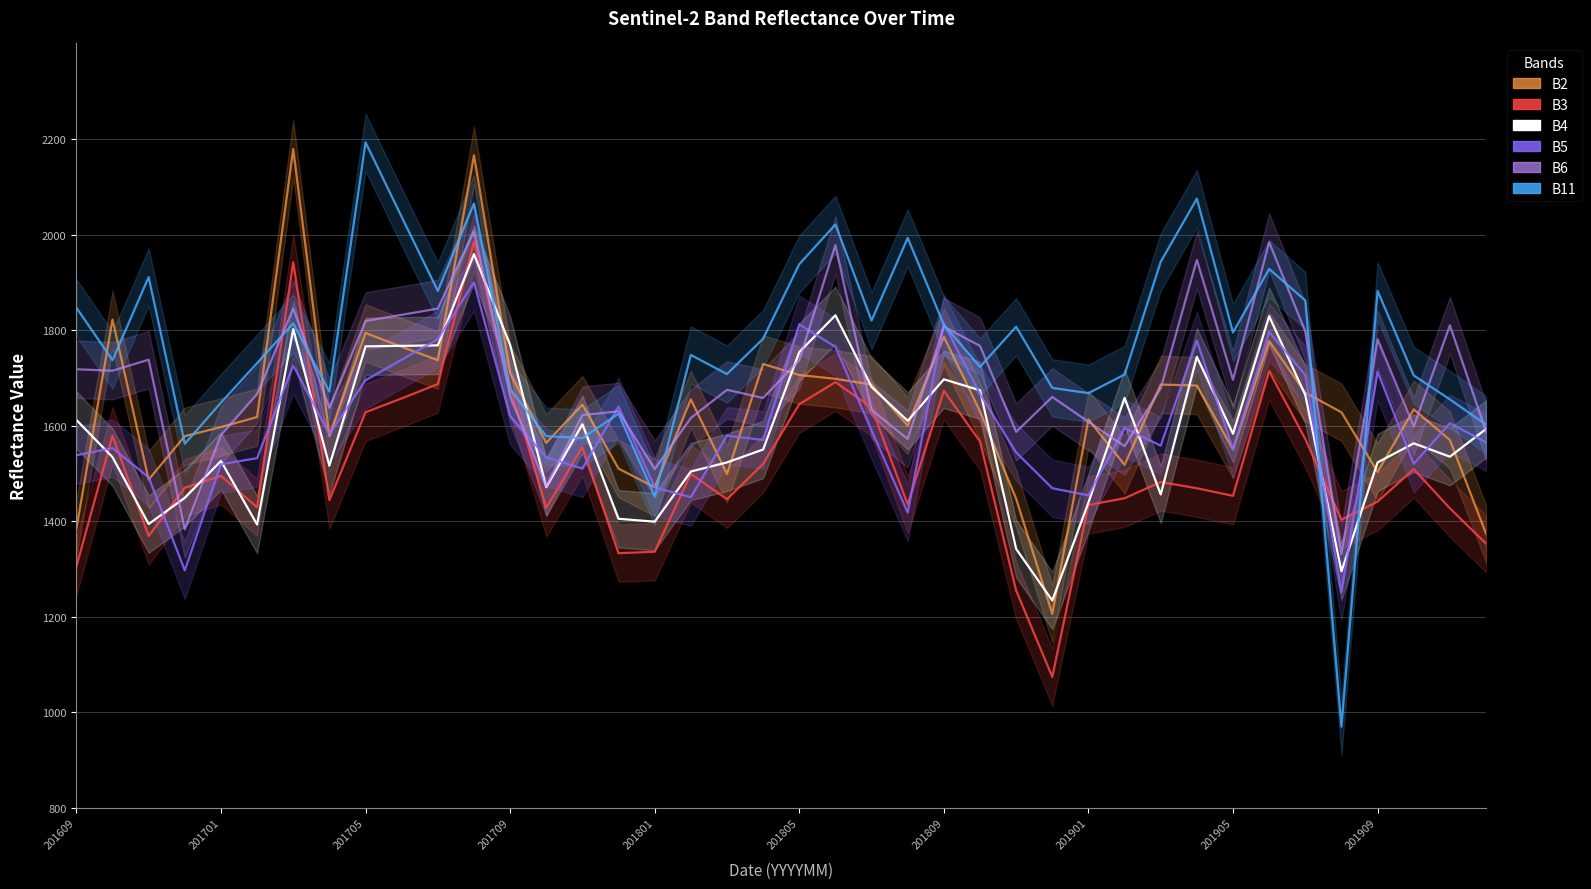

How many times do B2 and B11 cross each other?

14